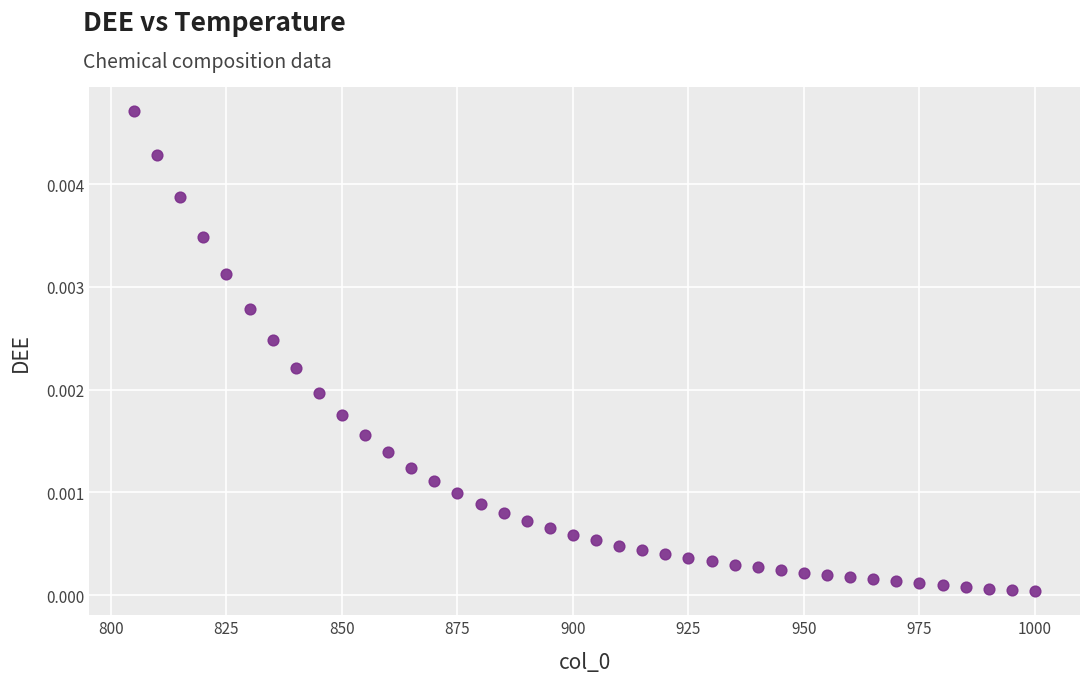

What is the range of X values (max minus min)?

195.0